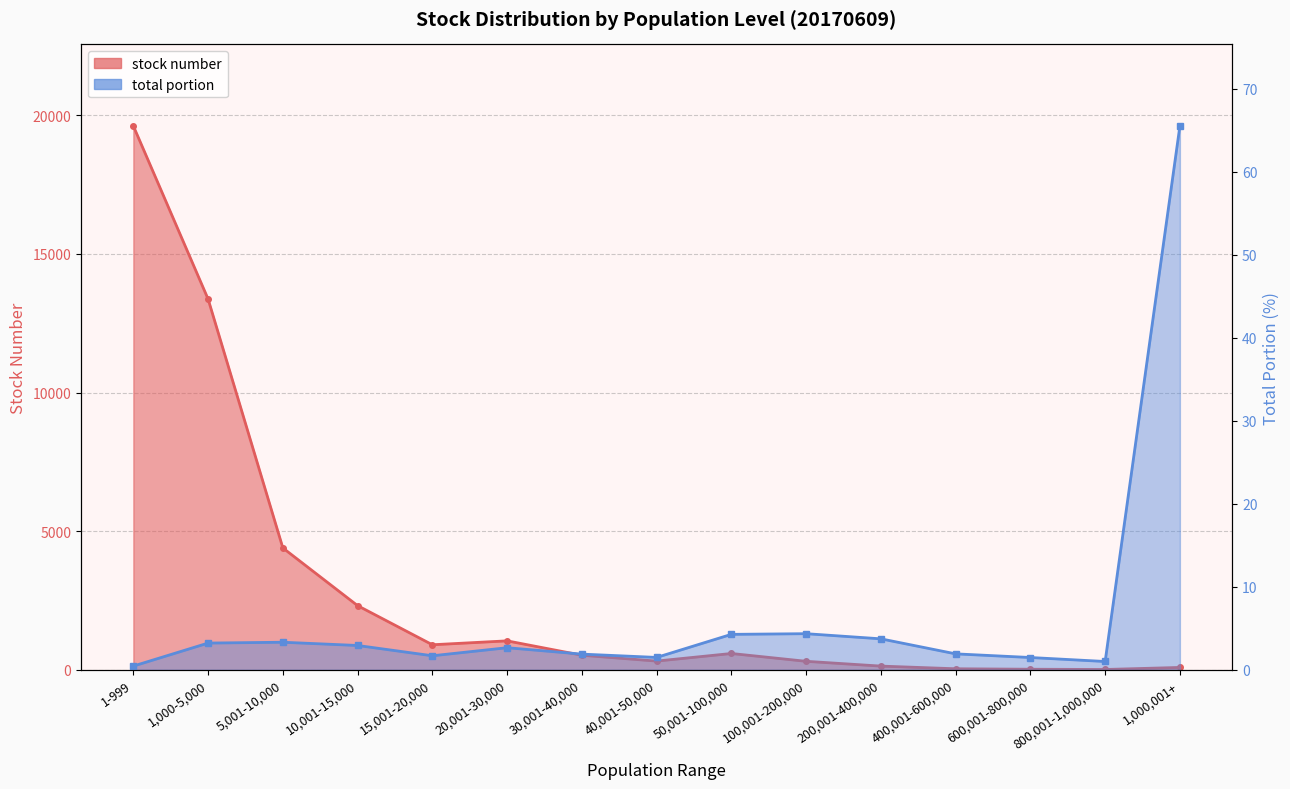

What value does the stock number series have at 100,001-200,000?

306.0